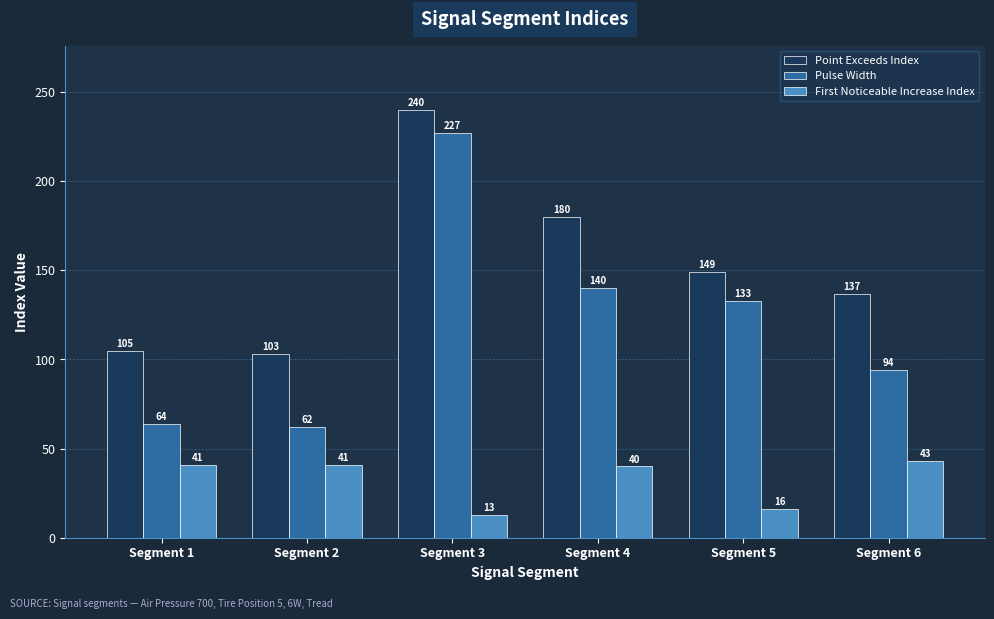

What value does the Pulse Width series have at Segment 6?

94